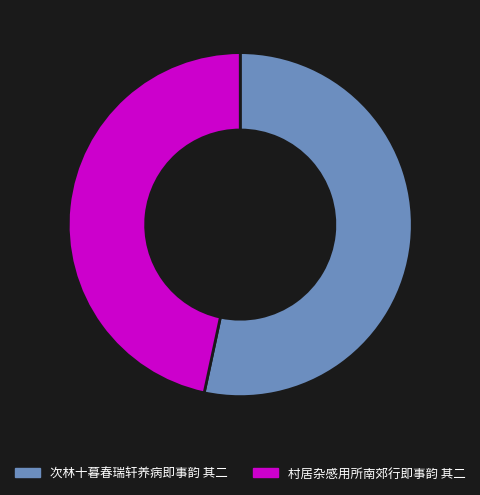

What is the majority slice?

次林十暮春瑞轩养病即事韵 其二